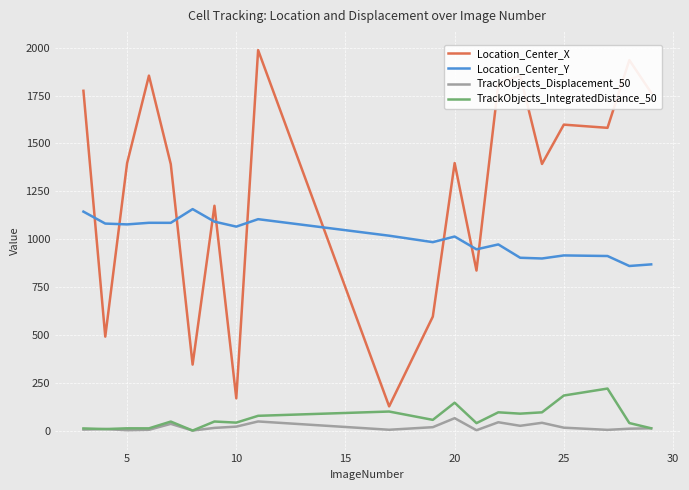

What is the highest value of the TrackObjects_Displacement_50 series?

66.0